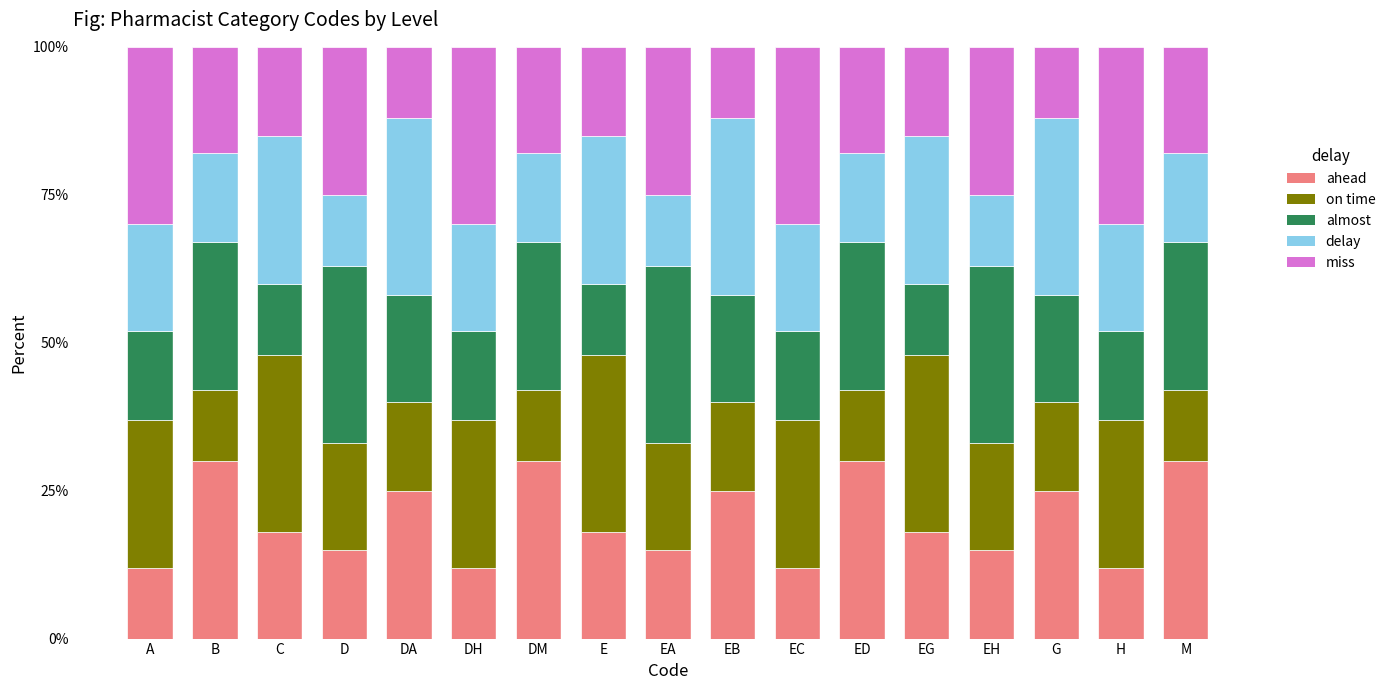

What are all the series names shown in the legend?

ahead, on time, almost, delay, miss